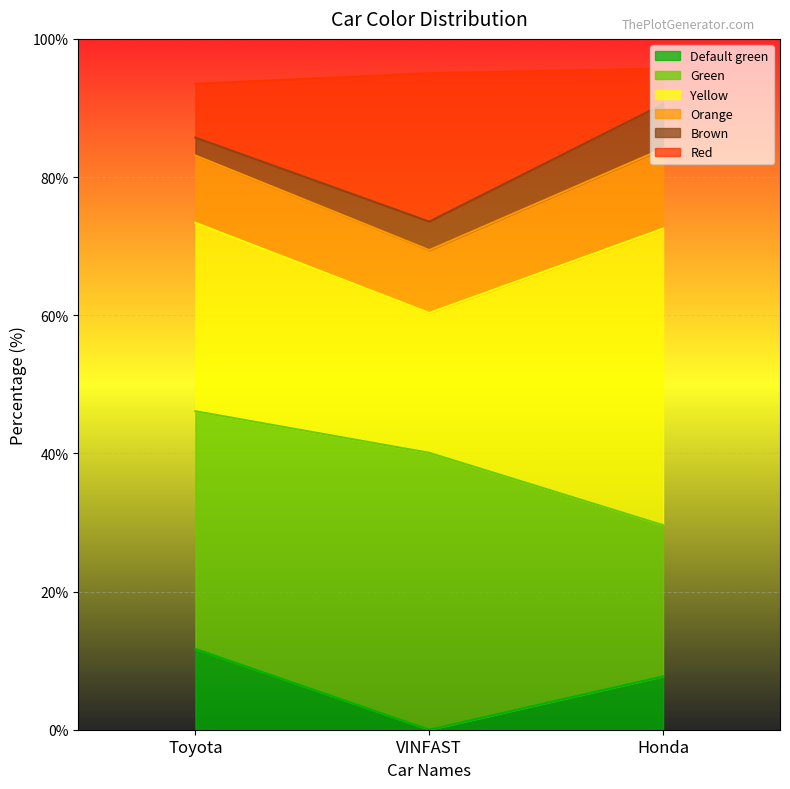

What is the total value across all series at Honda?

95.7